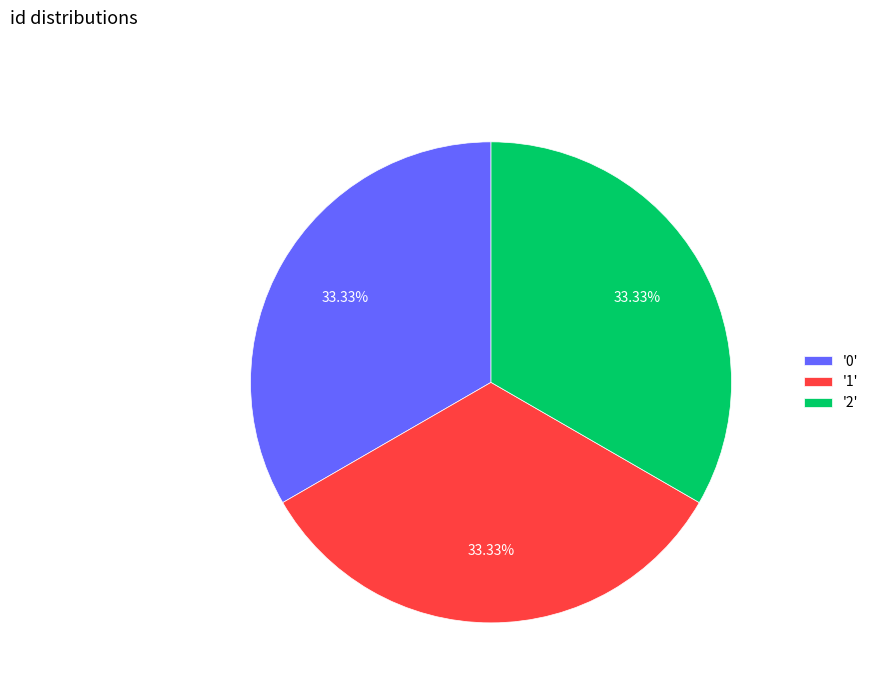

How many segments does this pie chart have?

3